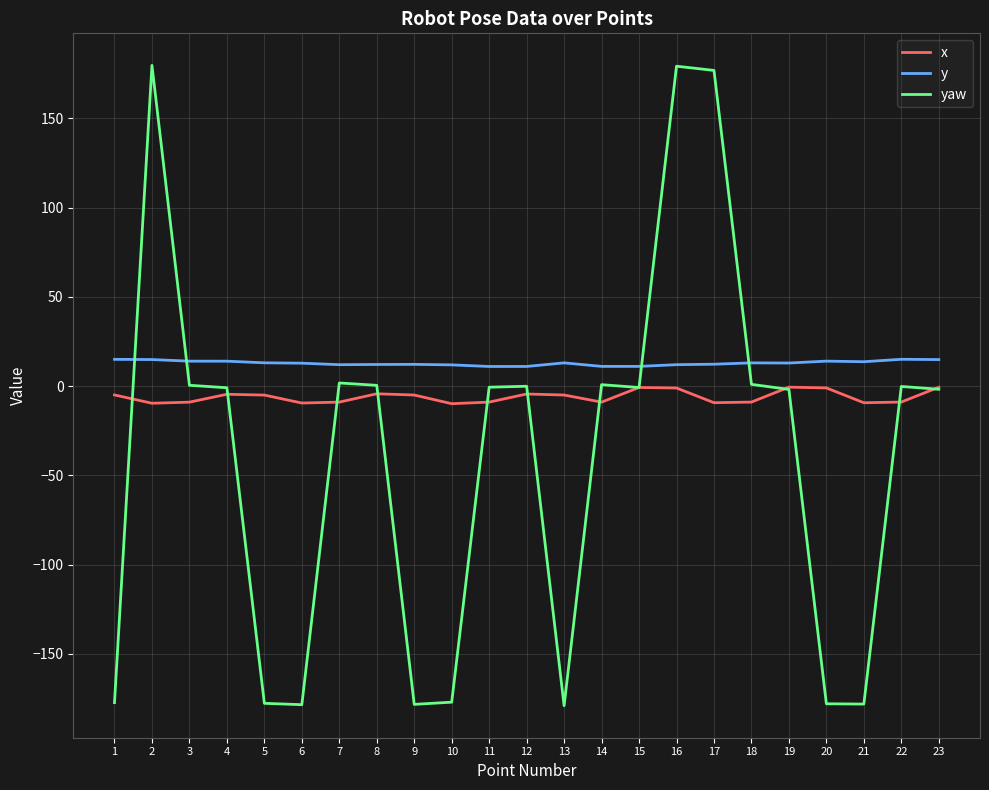

What are all the series names shown in the legend?

x, y, yaw